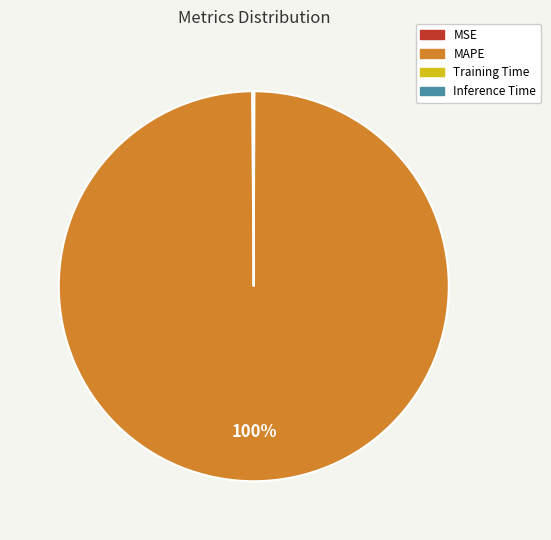

Which category has the biggest portion of the pie?

MAPE